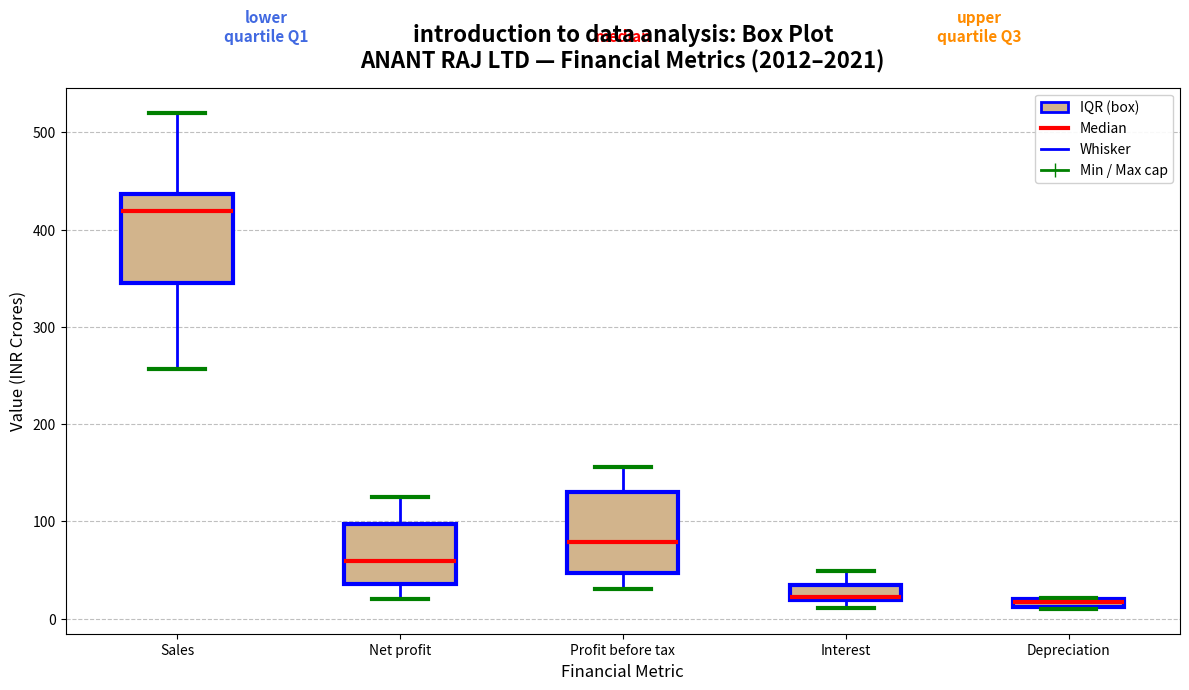

Which box has the highest median line?

Sales